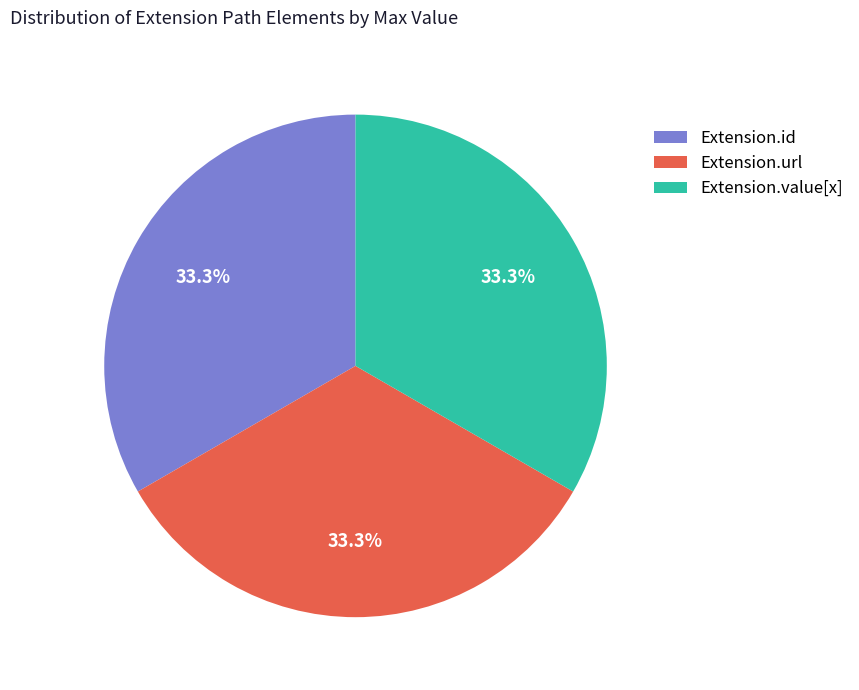

Does any single category account for the majority?

No